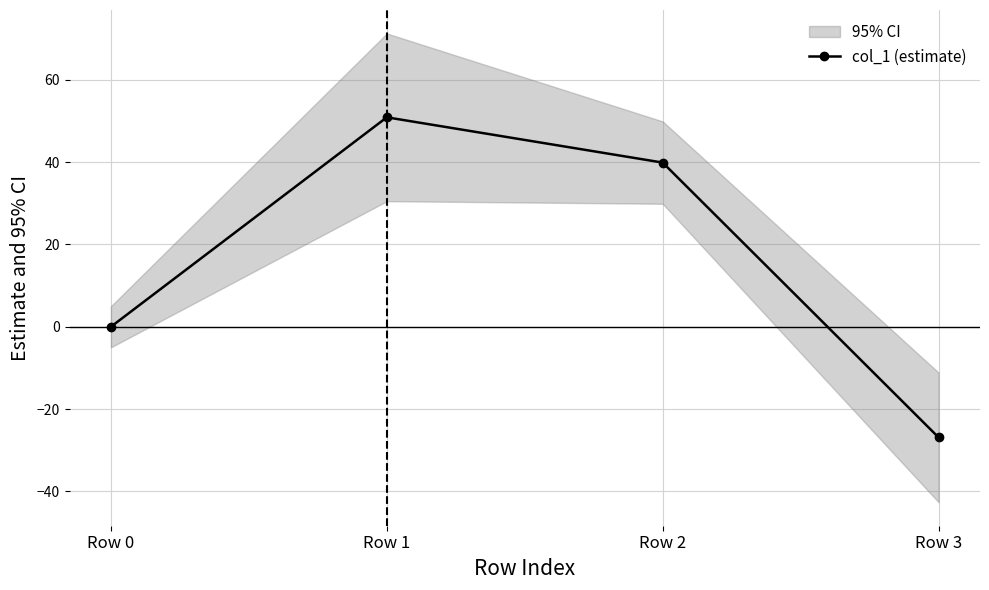

Rank the categories by value from highest to lowest.

Row 1, Row 2, Row 0, Row 3